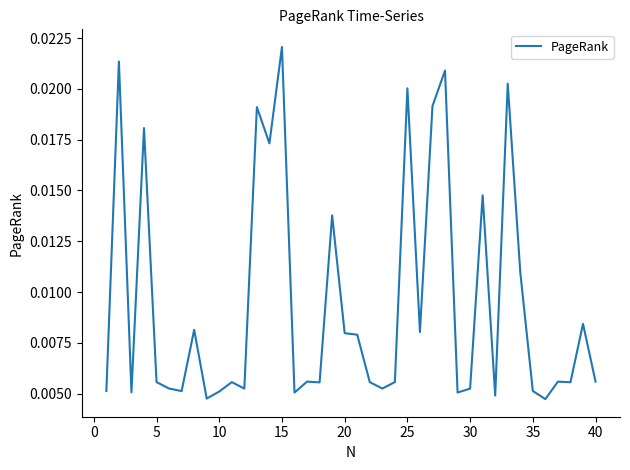

At which category does the chart reach its peak across all series?

15